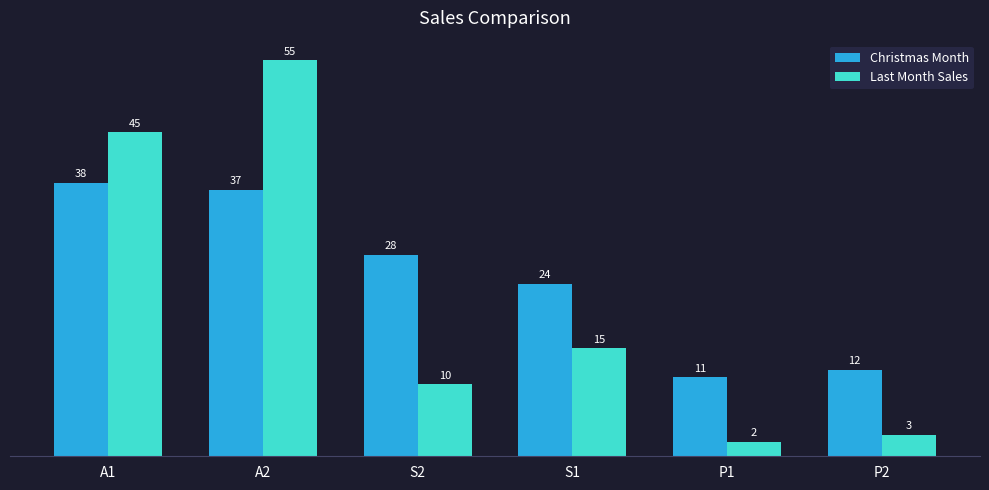

What is the spread (max minus min) of values at S1?

9